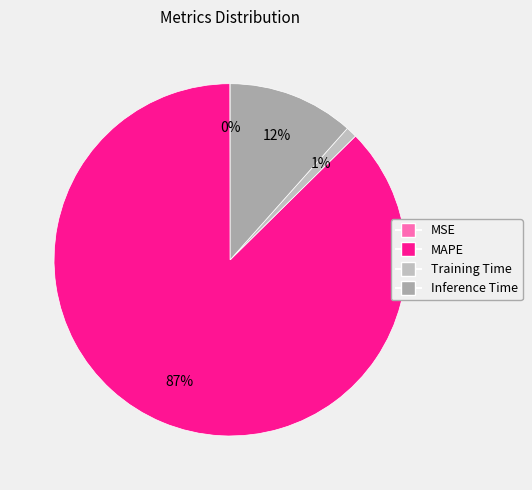

Is there any slice that represents more than half of the pie?

Yes